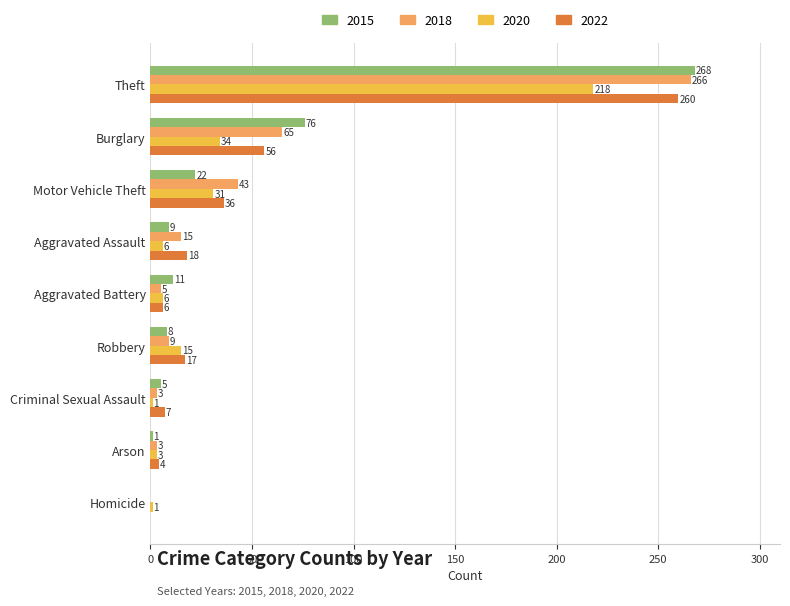

Which series changed the most between Aggravated Battery and Arson?

2015